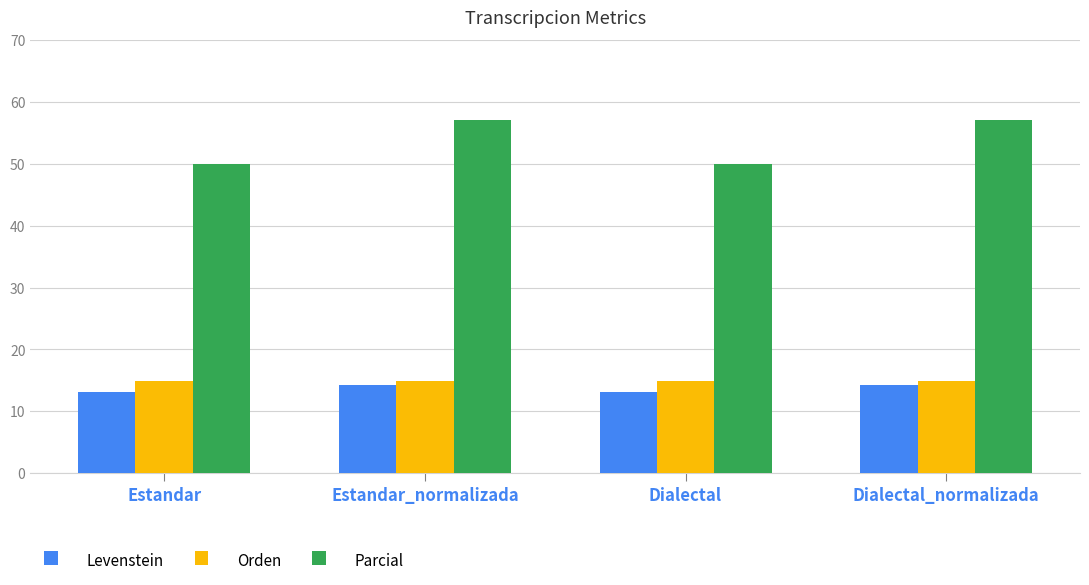

What is the difference between the highest and lowest values at Estandar?

37.0